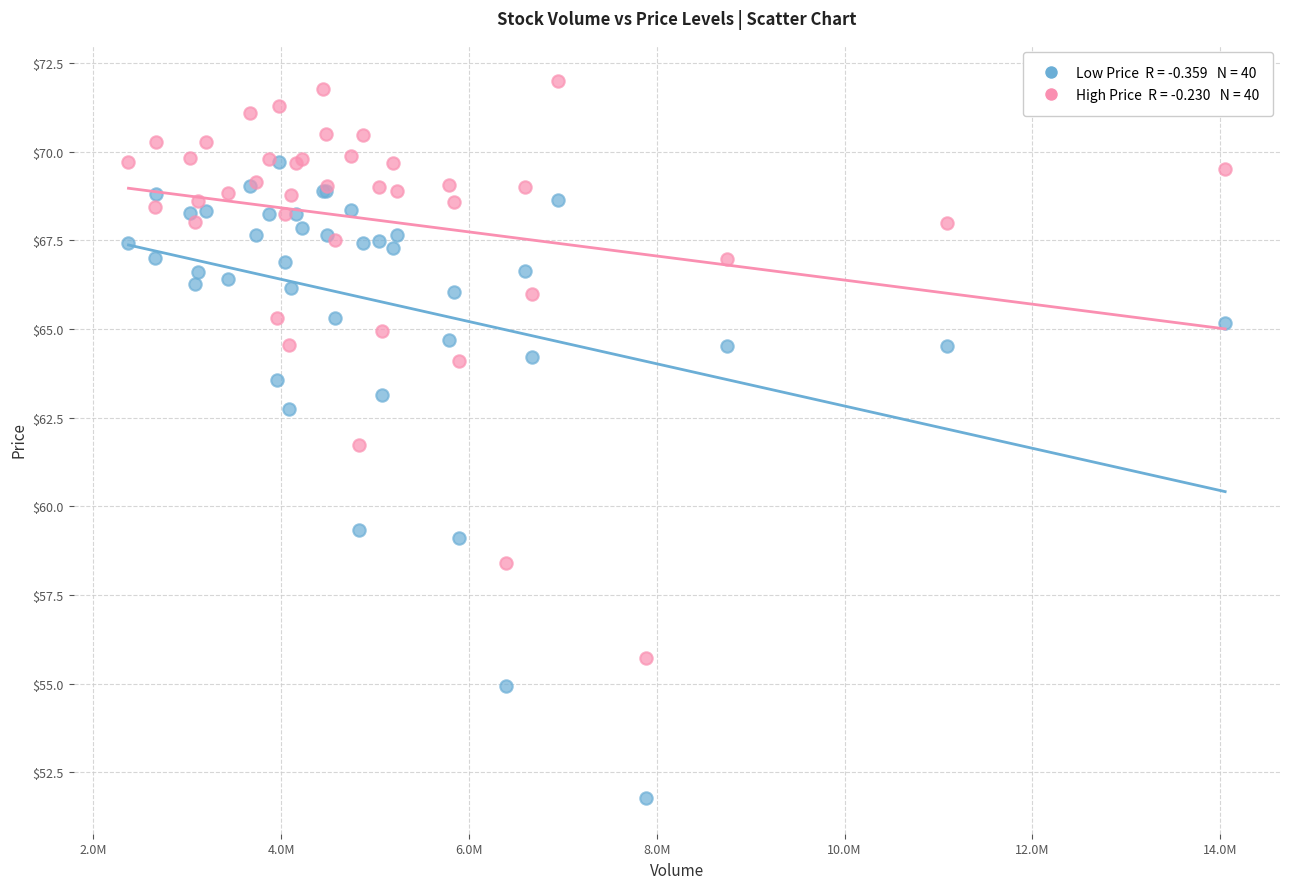

Across all series, what Y value is closest to 61?

61.7